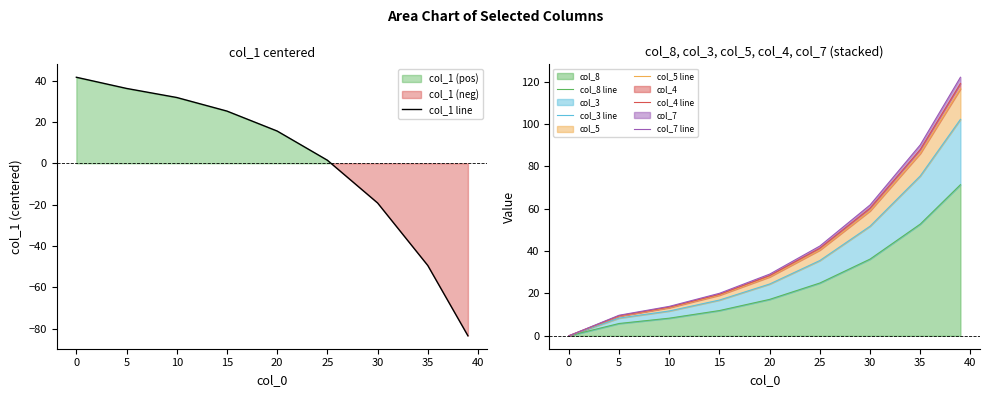

True or false: col_7 line and col_3 line cross at least once.

False